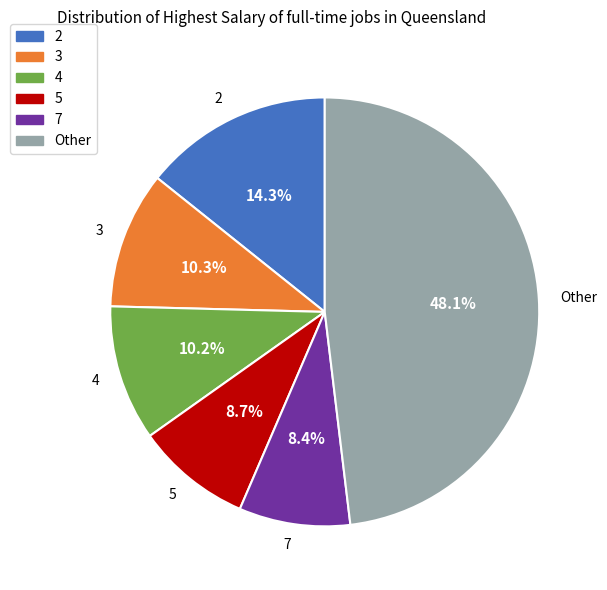

True or false: 2 accounts for 14% of the total.

True